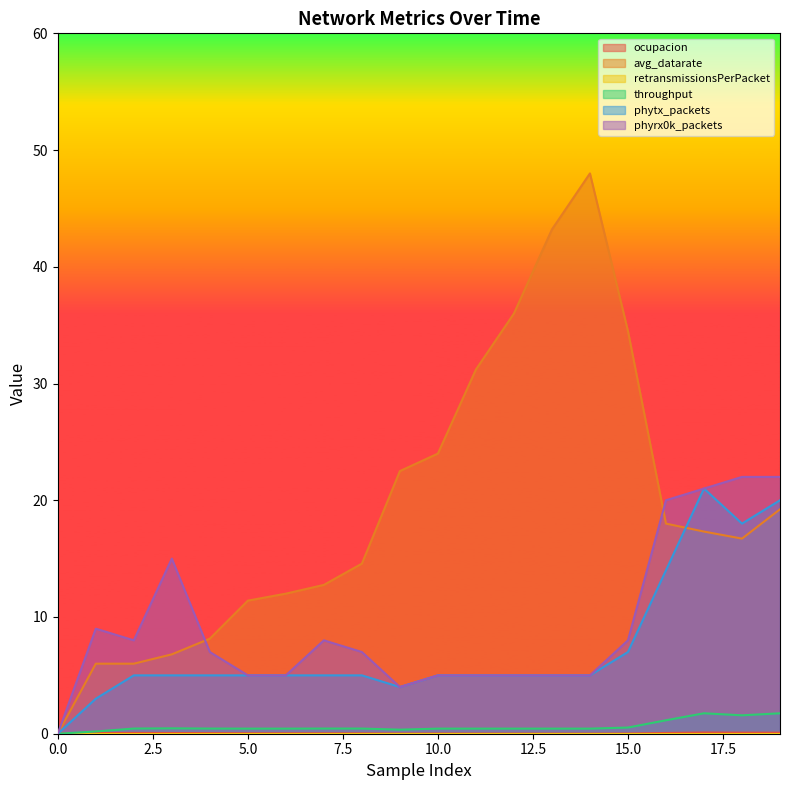

What is the difference between the second highest and minimum values in the phytx_packets series?

20.0